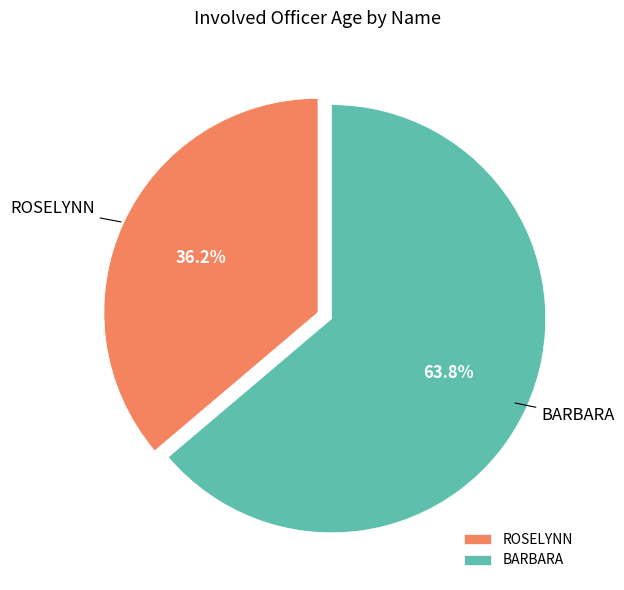

How many slices are in this pie chart?

2